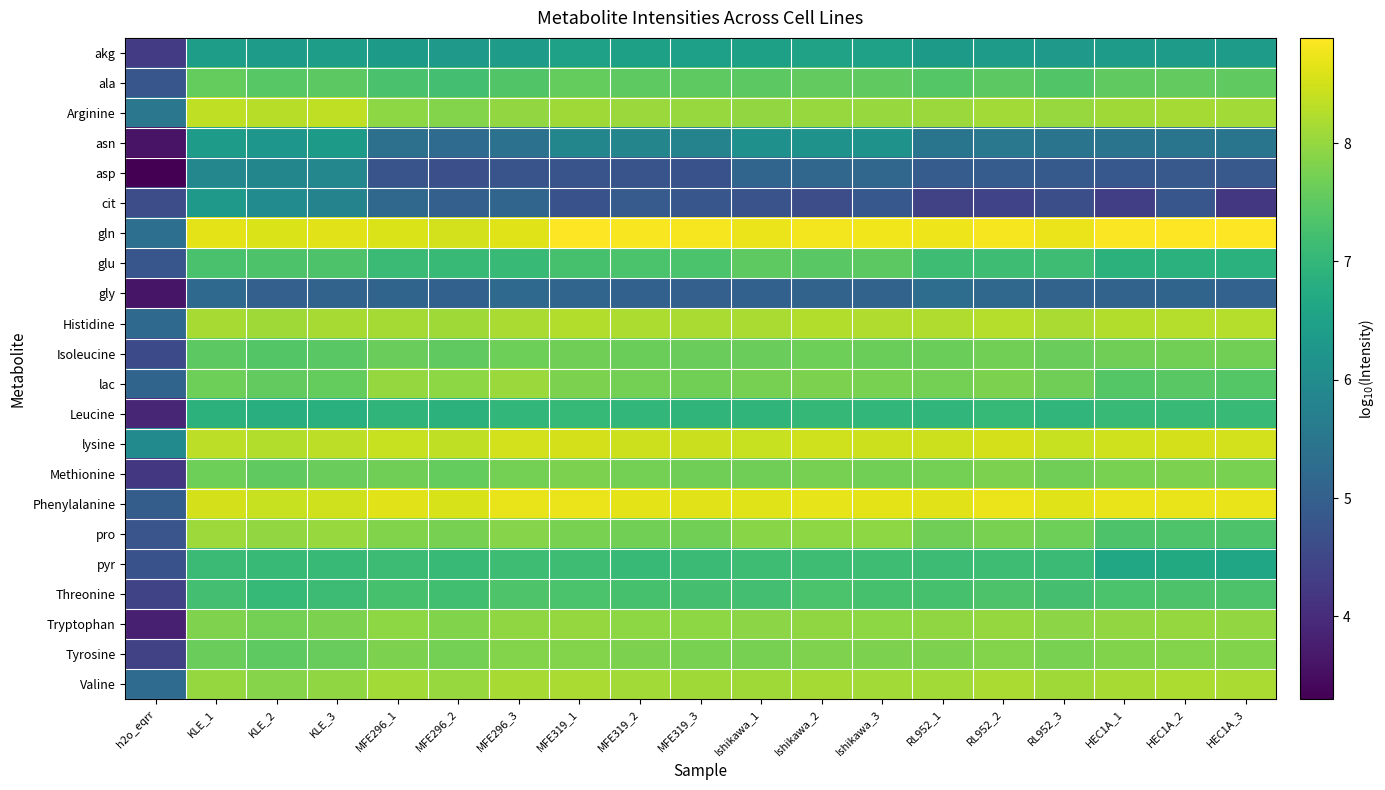

How many categories are shown in the chart?

19